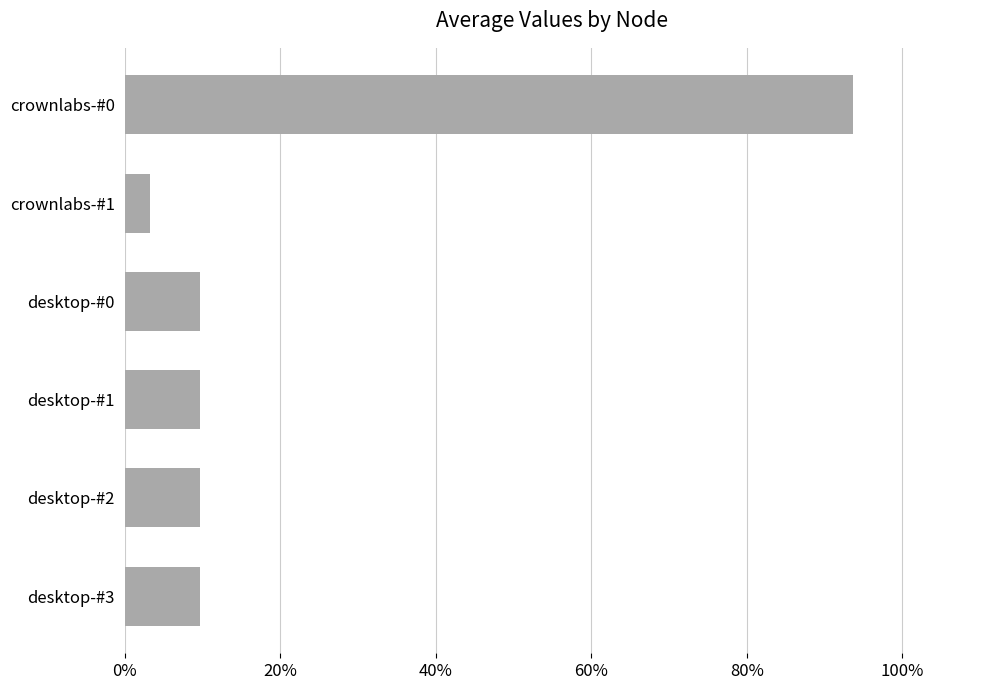

At which category does the chart reach its minimum across all series?

crownlabs-#1